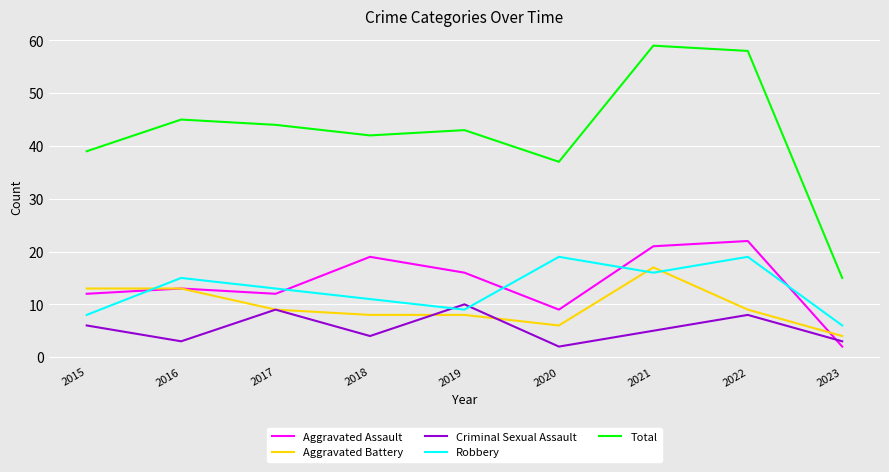

The value of Aggravated Assault at 2019 is 29. True or false?

False